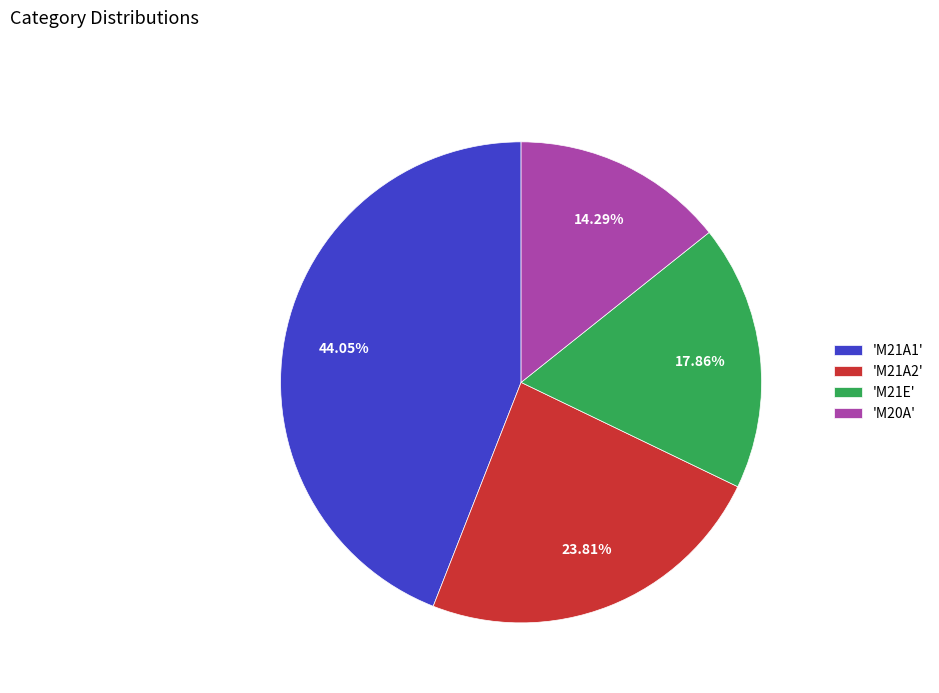

Does any single category account for the majority?

No